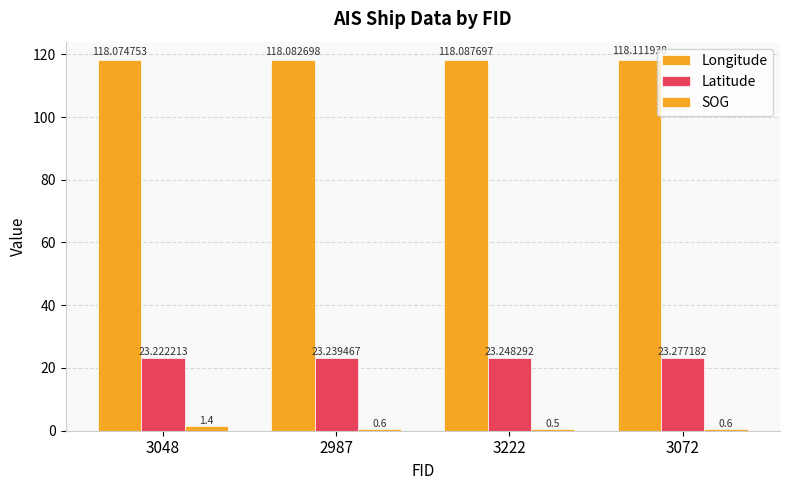

Count the SOG values in the range 0 to 1.

3